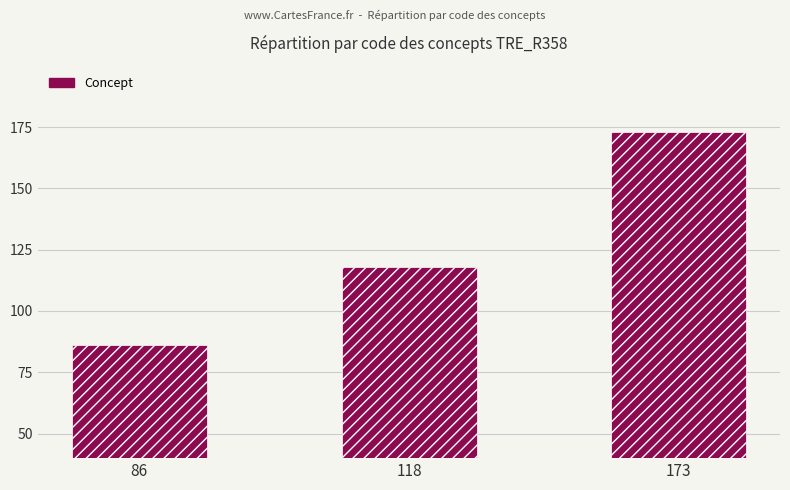

How many bars are there in total?

3